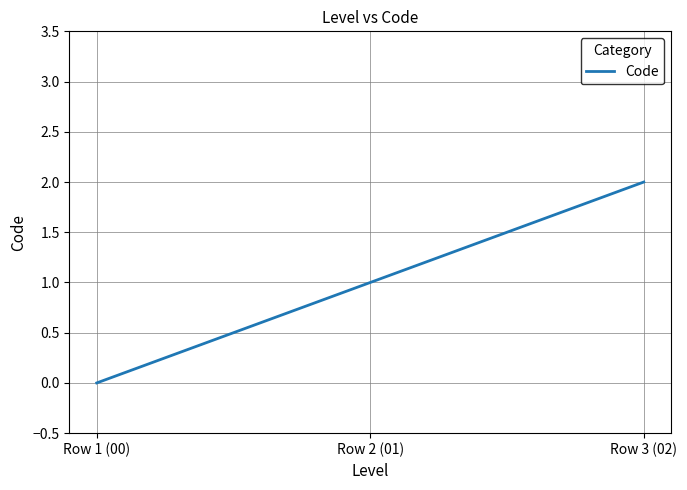

At which category does the chart reach its peak across all series?

Row 3 (02)